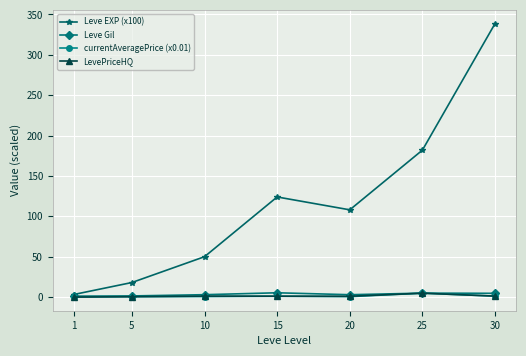

What is the maximum value shown in the chart?

338.7